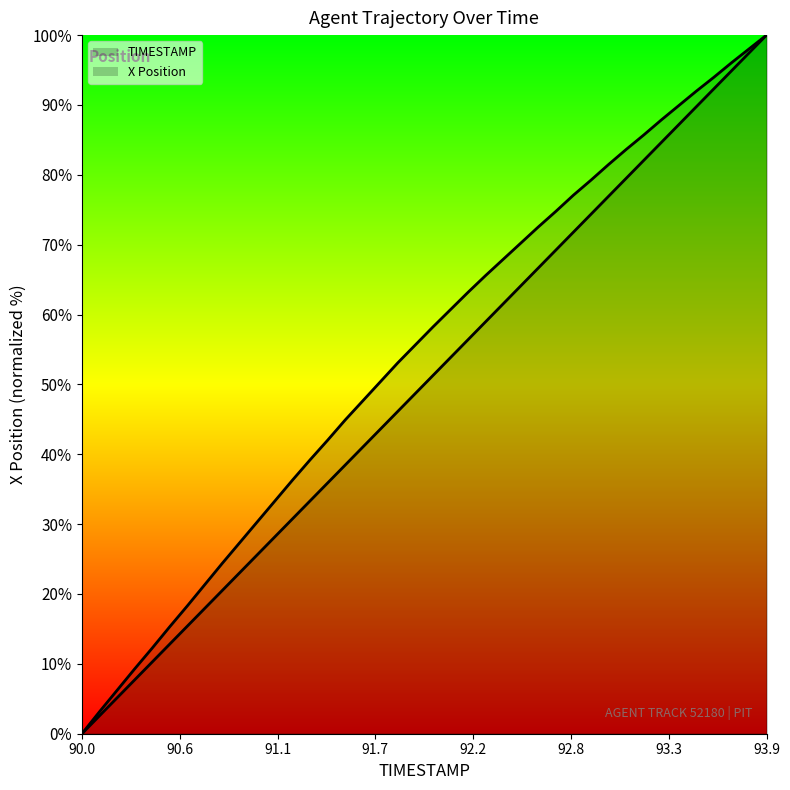

Is it true that TIMESTAMP equals 7.7 at 9?

False